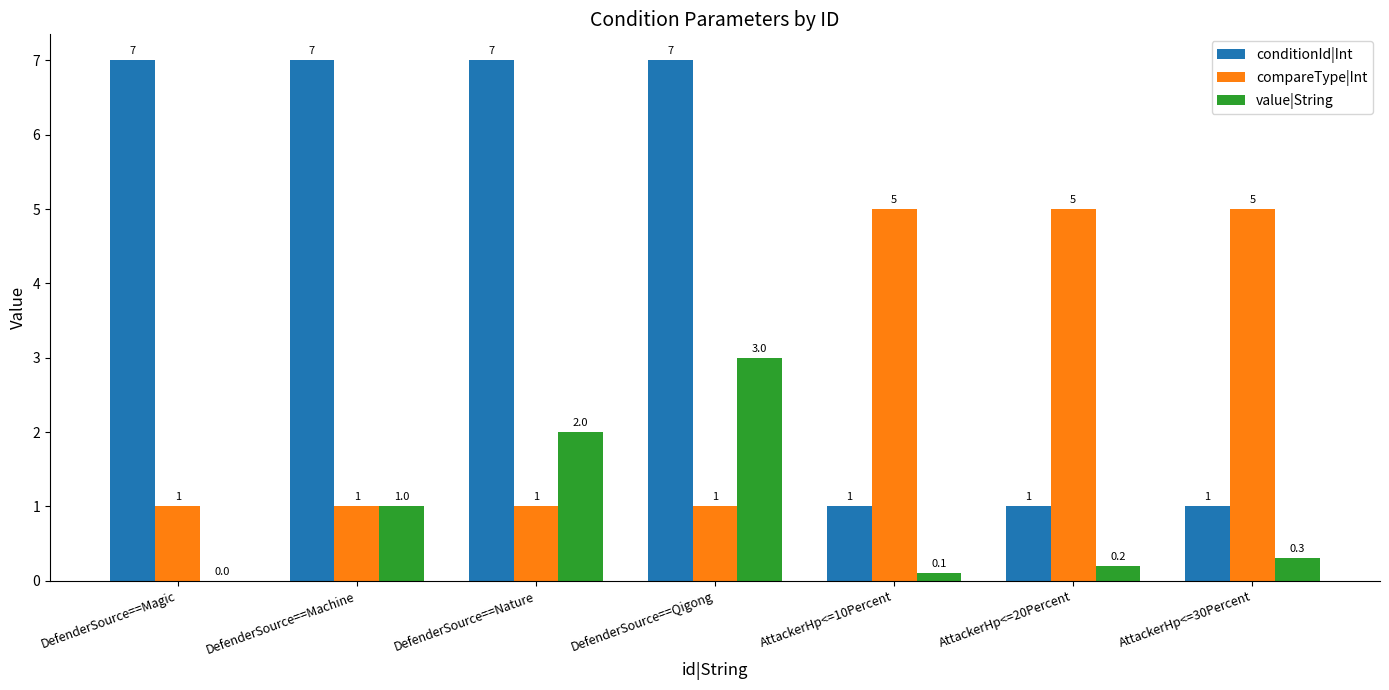

Reading right to left, list all the values displayed in this chart.

conditionId|Int: AttackerHp<=30Percent=1.0	AttackerHp<=20Percent=1.0	AttackerHp<=10Percent=1.0	DefenderSource==Qigong=7.0	DefenderSource==Nature=7.0	DefenderSource==Machine=7.0	DefenderSource==Magic=7.0
compareType|Int: AttackerHp<=30Percent=5.0	AttackerHp<=20Percent=5.0	AttackerHp<=10Percent=5.0	DefenderSource==Qigong=1.0	DefenderSource==Nature=1.0	DefenderSource==Machine=1.0	DefenderSource==Magic=1.0
value|String: AttackerHp<=30Percent=0.3	AttackerHp<=20Percent=0.2	AttackerHp<=10Percent=0.1	DefenderSource==Qigong=3.0	DefenderSource==Nature=2.0	DefenderSource==Machine=1.0	DefenderSource==Magic=0.0